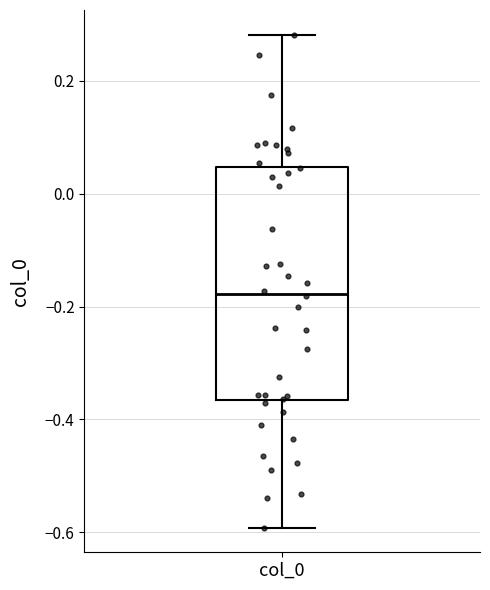

Transcribe this box plot: give where the median line is, the range the box spans, and where the two whiskers end, as read against the y-axis. The values are not printed on the chart, so give them approximately, as read against the axis.

median -0.18, box -0.36 to 0.04, whiskers -0.60 to 0.28